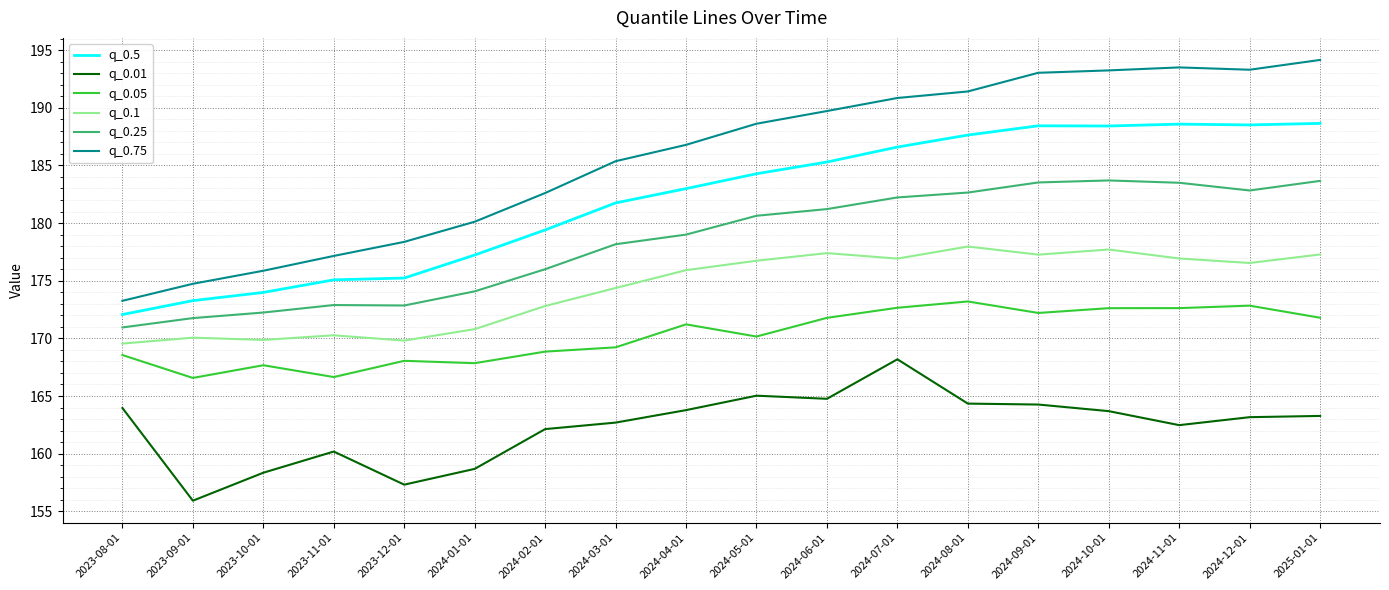

What is the total value across all series at 2023-08-01?

1018.3